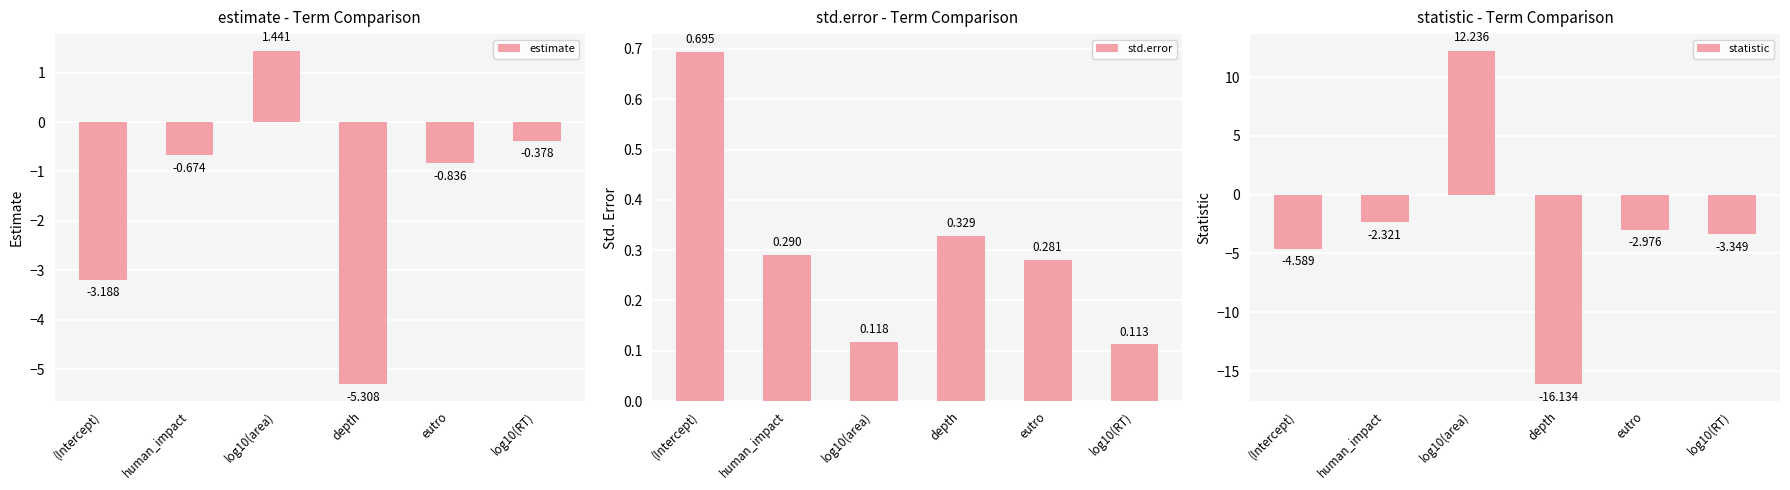

What value does the statistic series have at human_impact?

-2.3